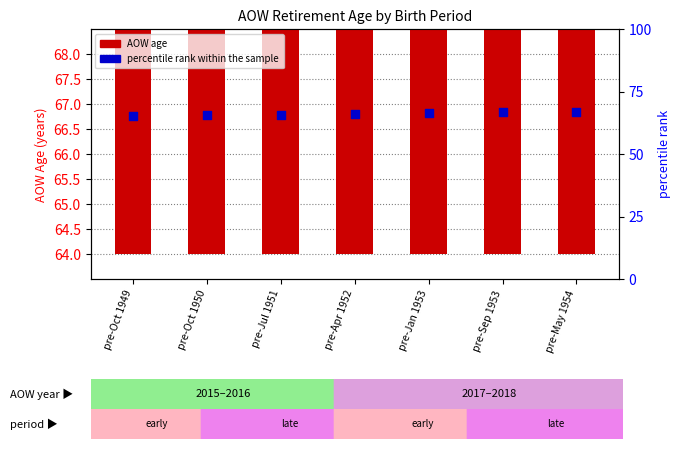

Which series reaches the minimum Y coordinate?

AOW age